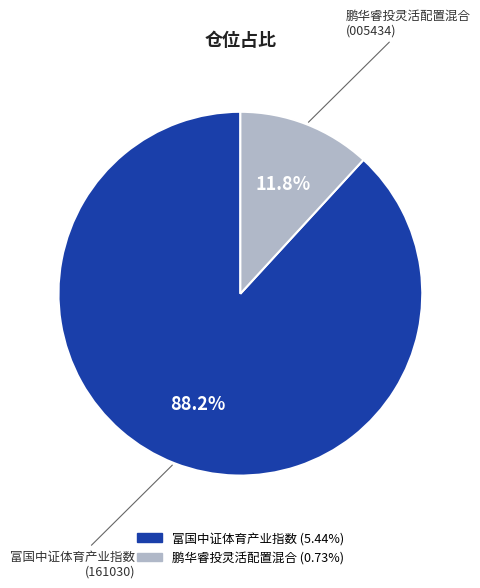

What percentage do 富国中证体育产业指数 and 鹏华睿投灵活配置混合 together represent?

100.0%